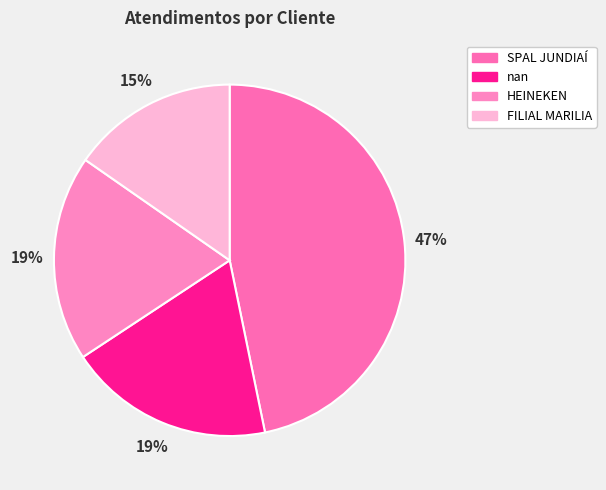

How many slices are in this pie chart?

4